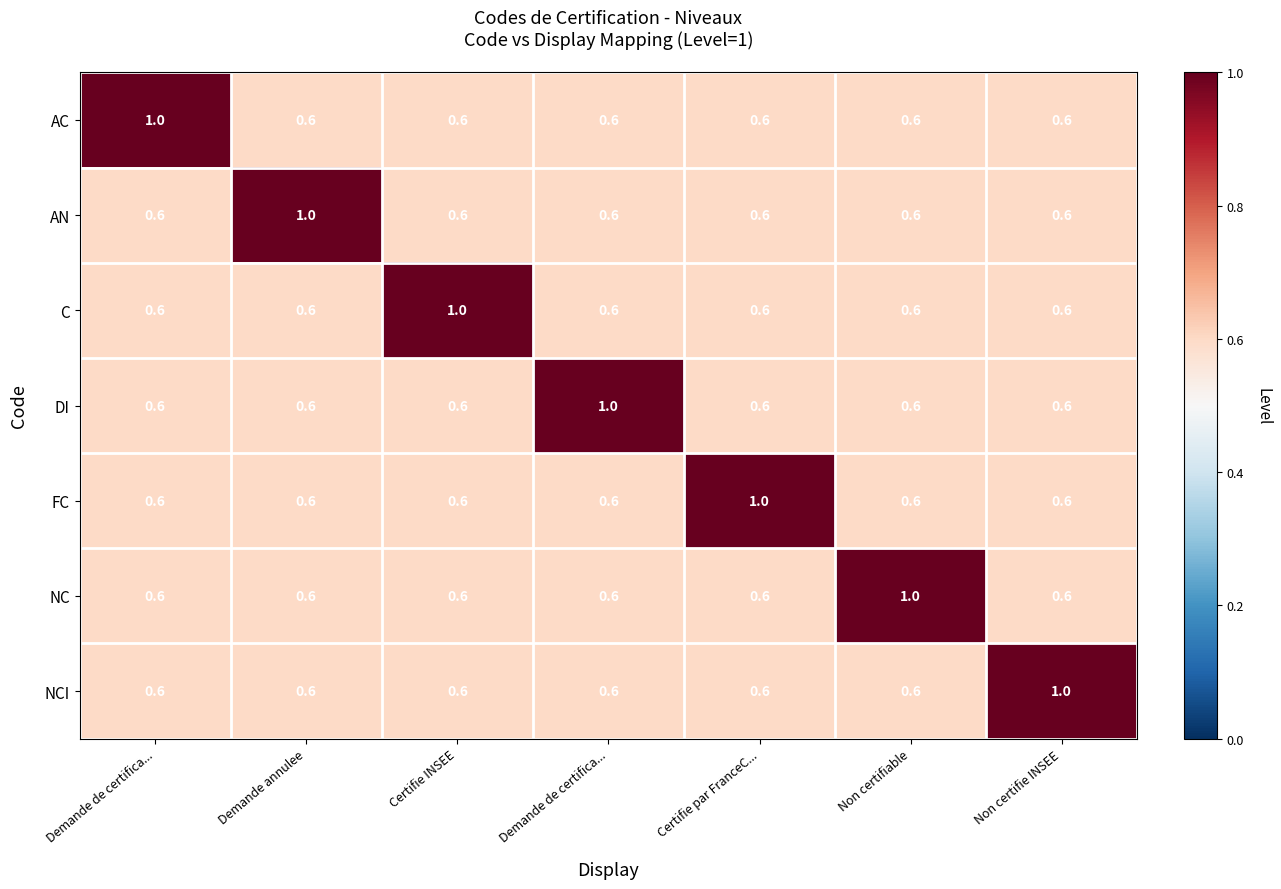

Count the number of categories in the chart.

7